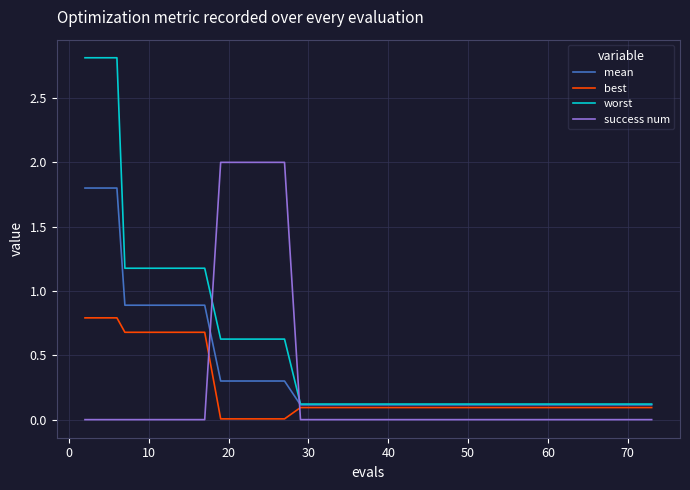

Which series has the largest total across all categories?

worst